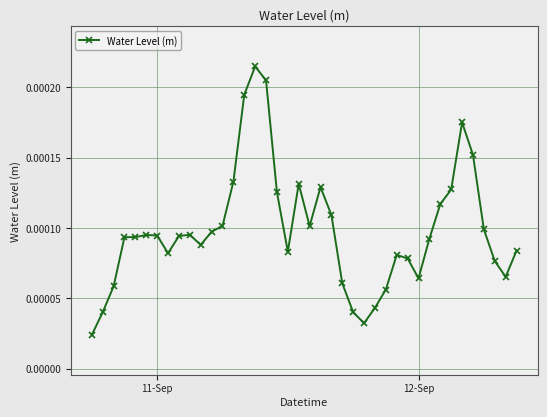

True or false: there are more than 2 points higher than both neighbors.

True